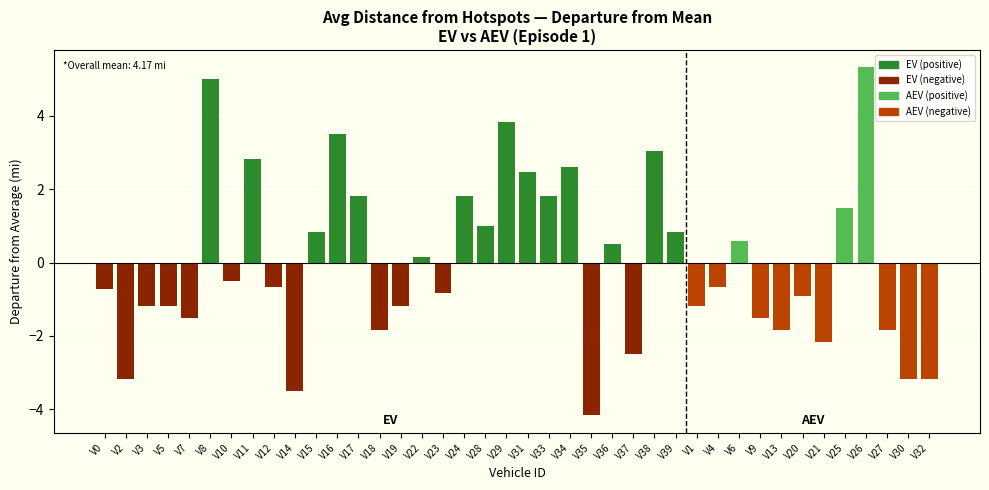

At which label does EV reach its peak?

8